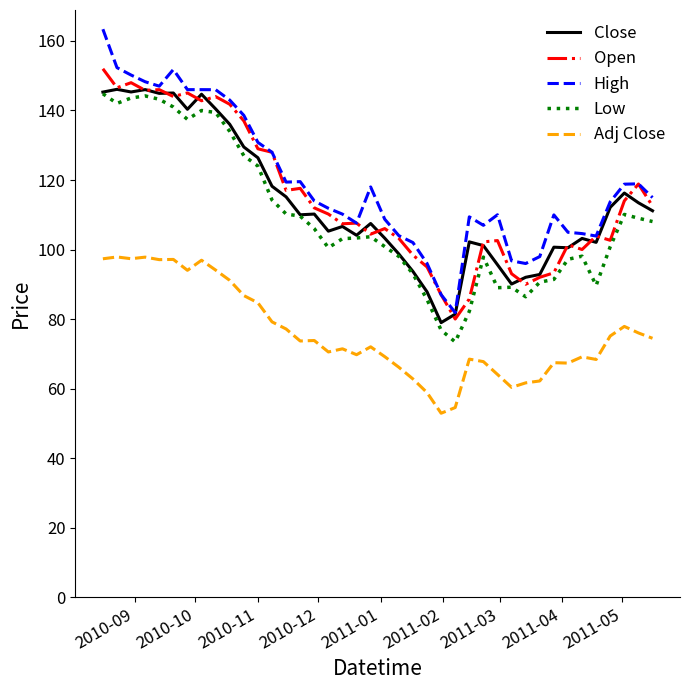

What is the sum of all High values?

4778.3